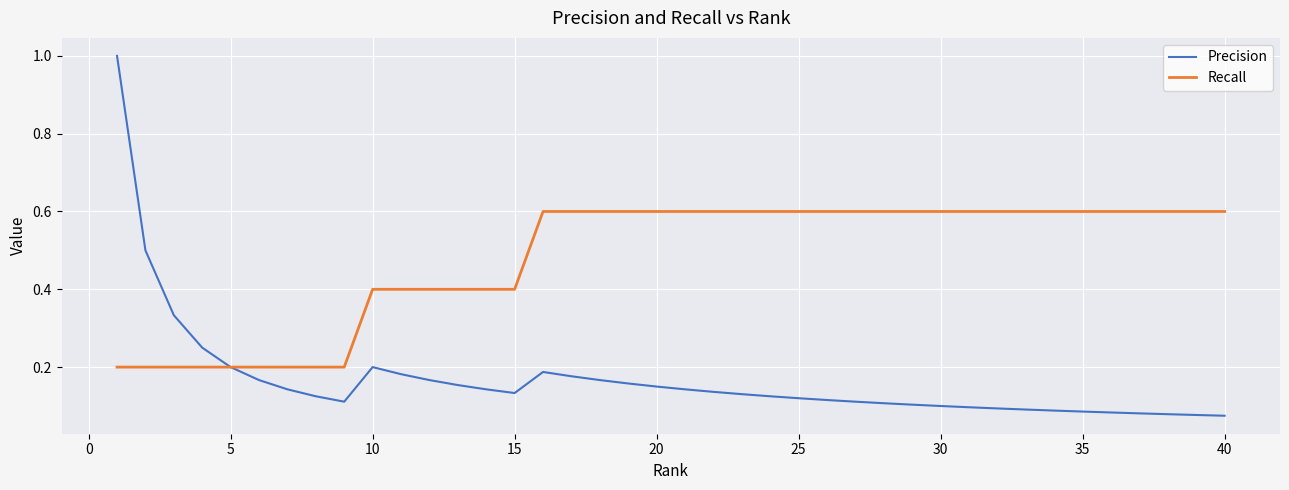

List the series in order of their peak value, lowest first.

Recall, Precision